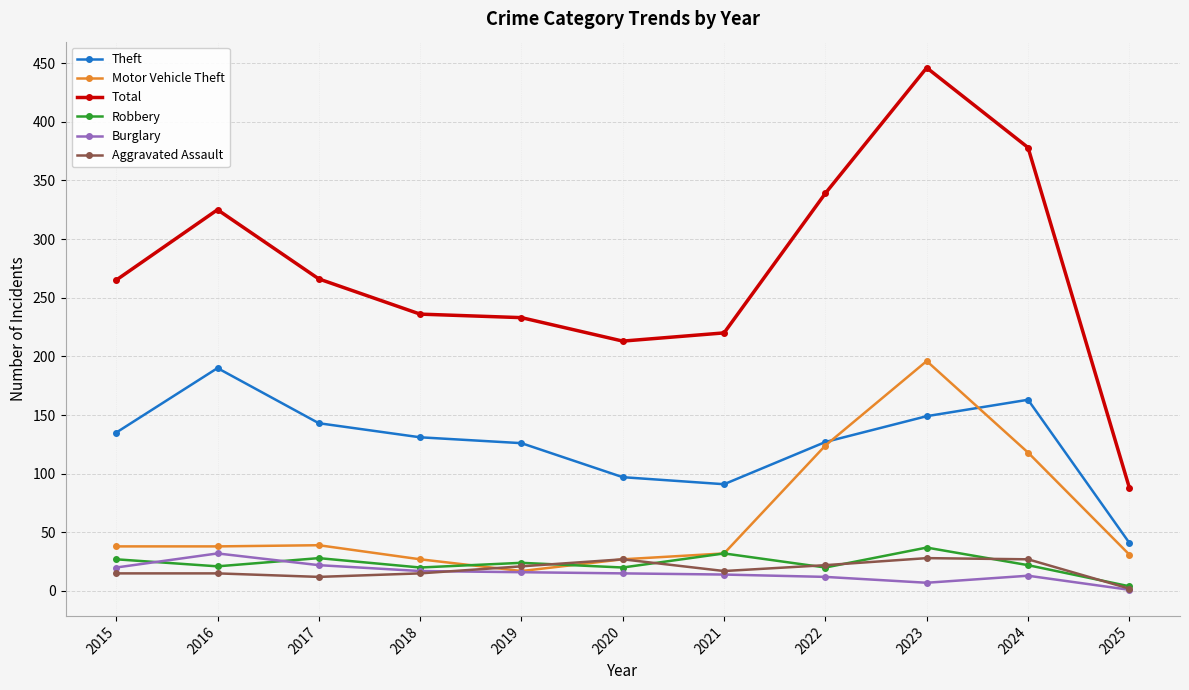

Between 2018 and 2020, which series saw the biggest shift?

Theft